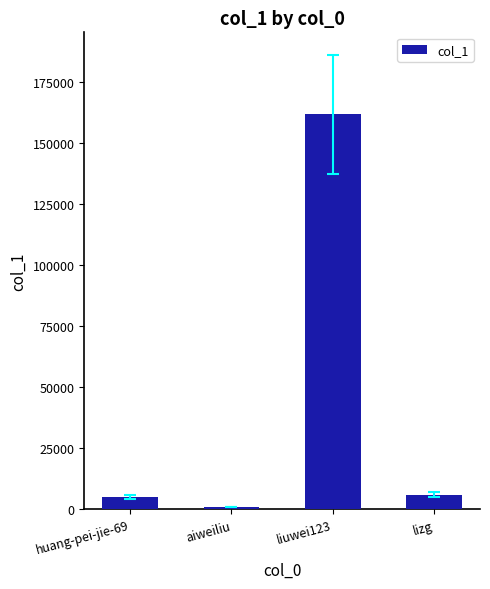

Which category has the lowest value across all series?

aiweiliu